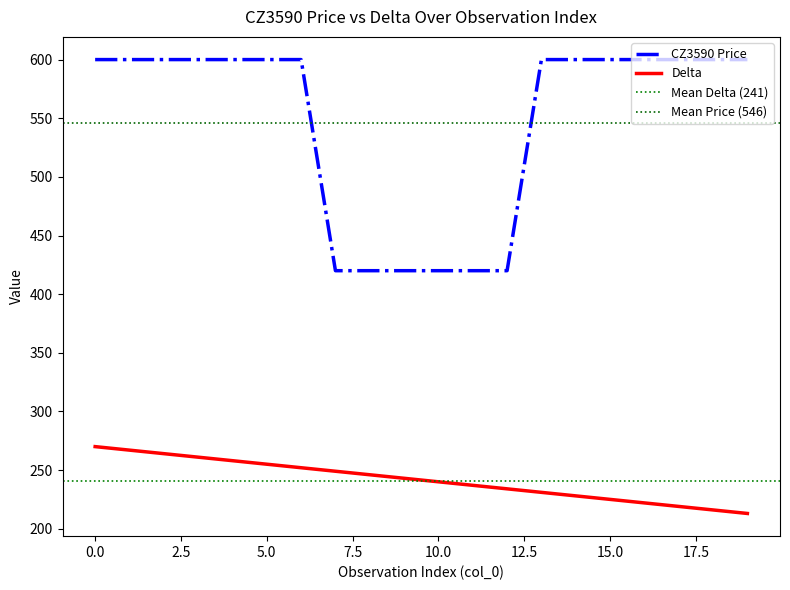

True or false: delta has more than 1 interior local peaks.

False